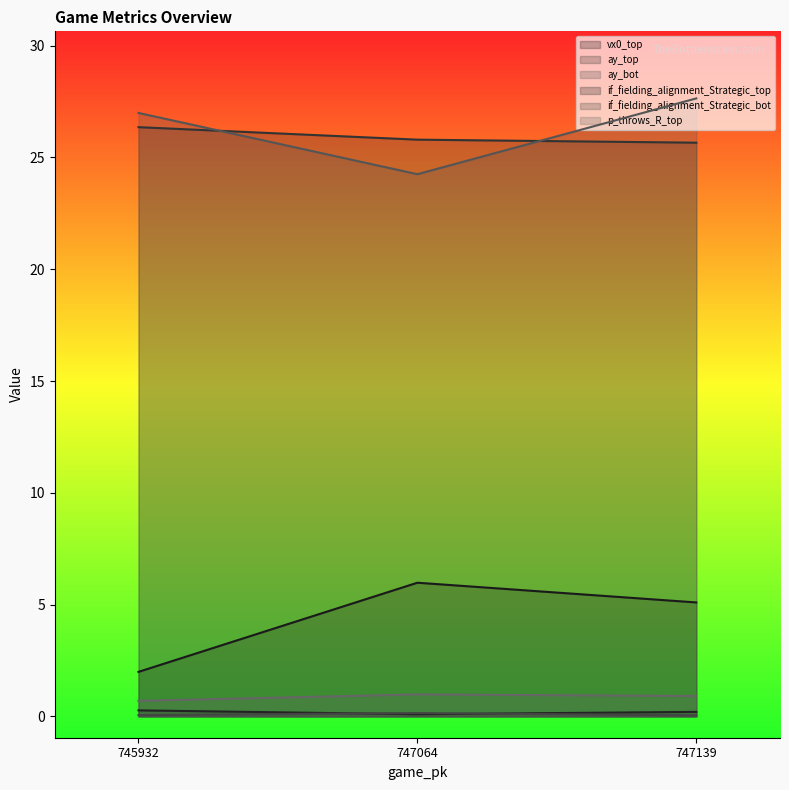

What is the difference between the highest and lowest values at 745932?

26.9